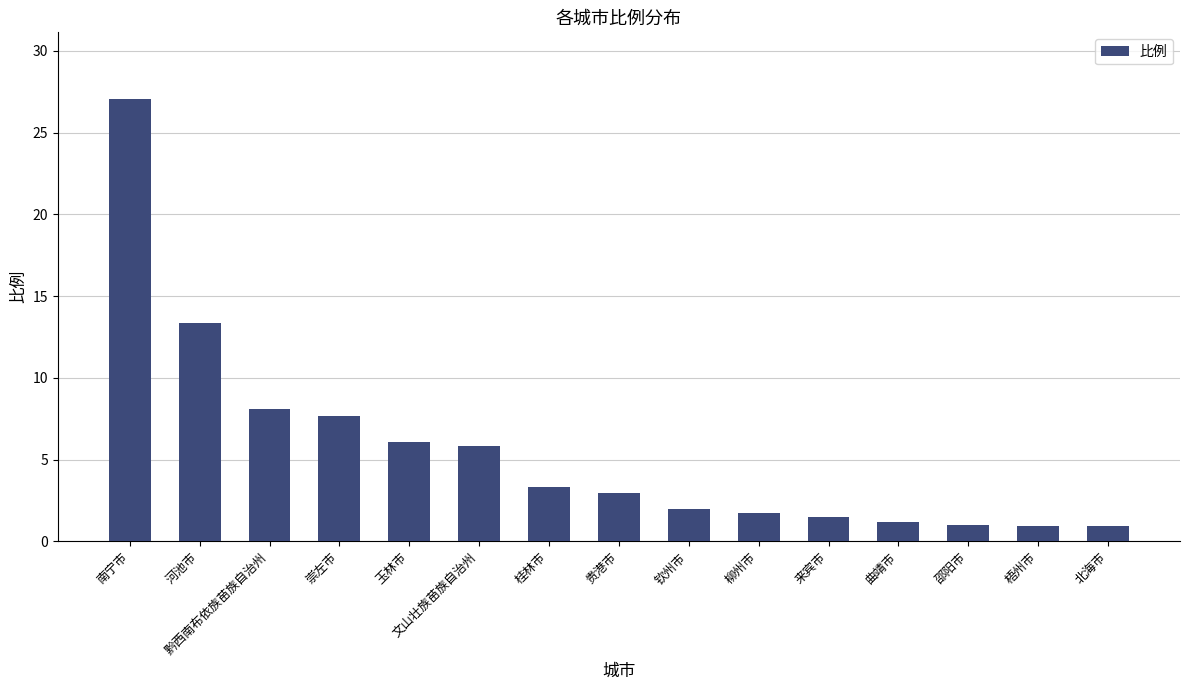

The chart shows a value of 1.5 at 来宾市. True or false?

True